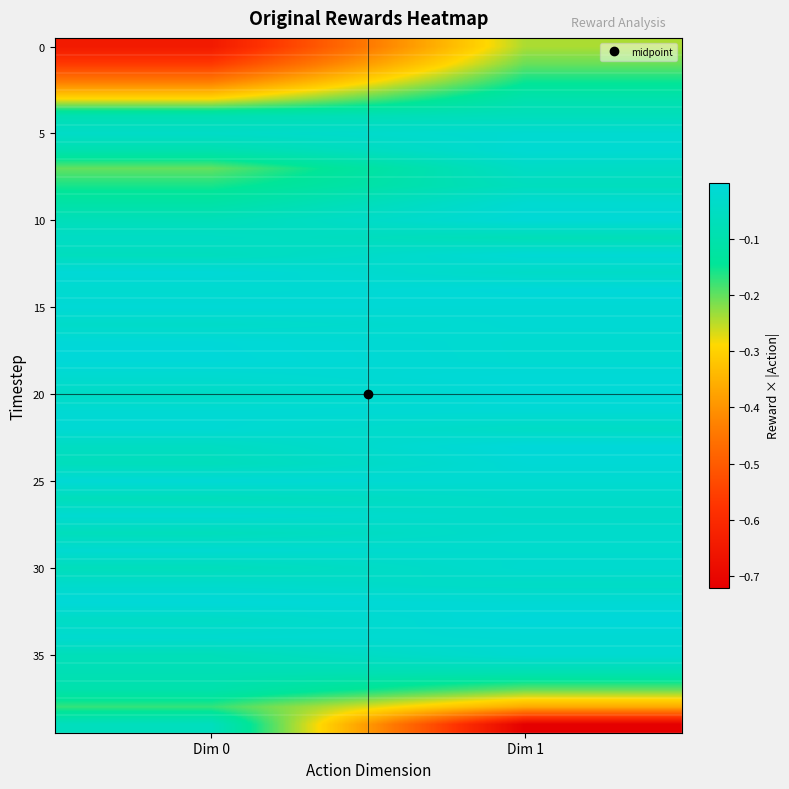

Between Dim 0 and Dim 1, which is larger?

Dim 1